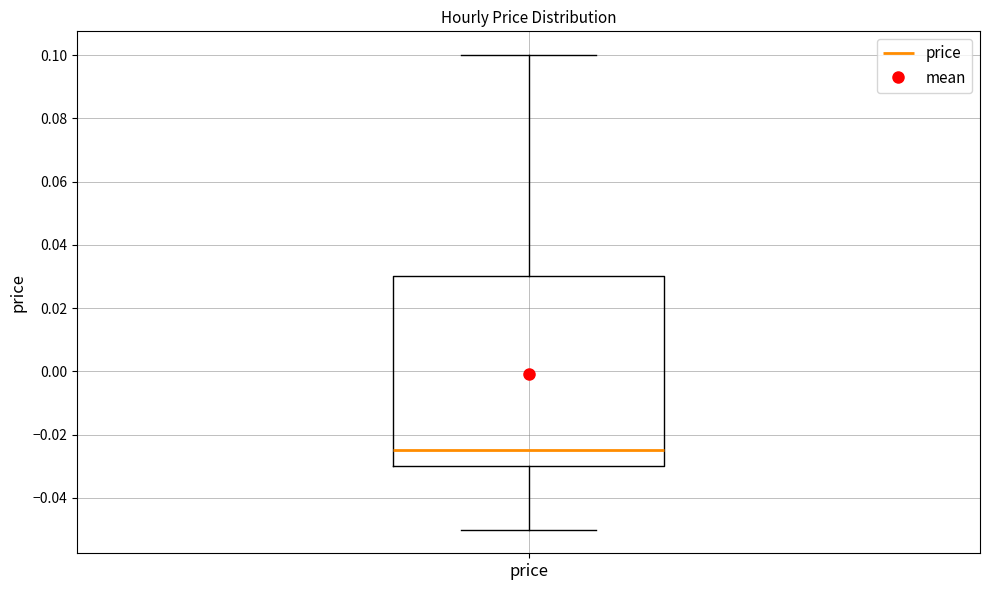

Transcribe this box plot: give where the median line is, the range the box spans, and where the two whiskers end, as read against the y-axis. The values are not printed on the chart, so give them approximately, as read against the axis.

median -0.024, box -0.030 to 0.030, whiskers -0.050 to 0.100